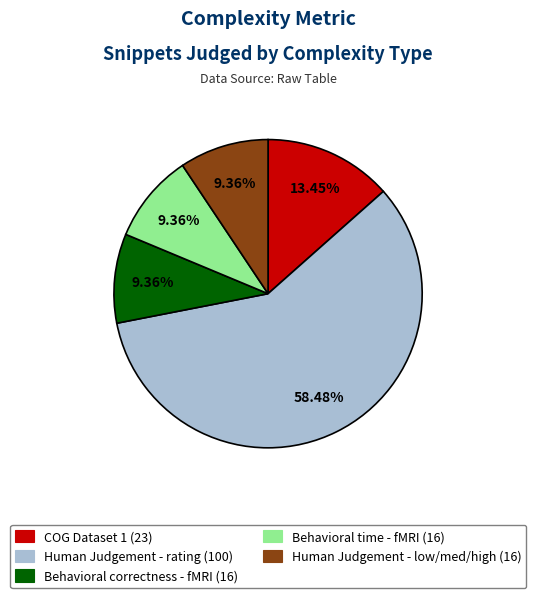

Between Behavioral correctness - fMRI (16) and COG Dataset 1 (23), which is larger?

COG Dataset 1 (23)